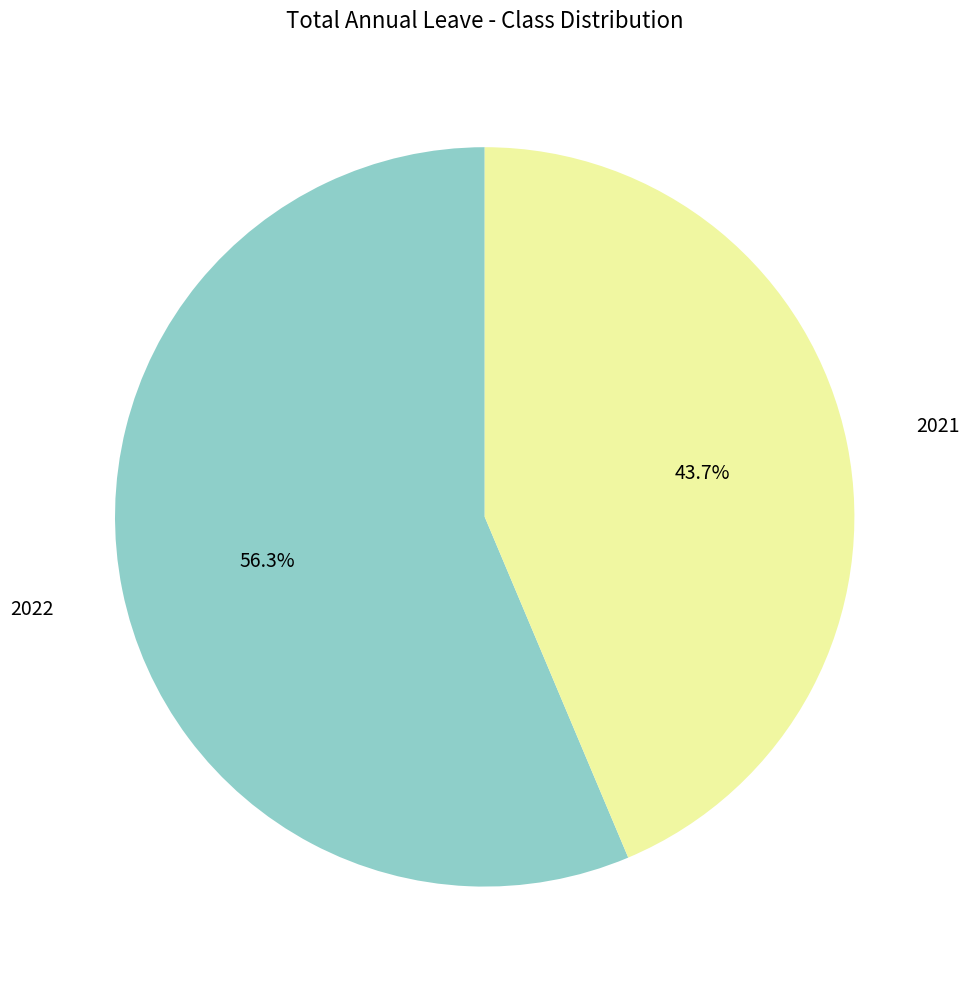

Does 2021 represent more than half of the total?

No